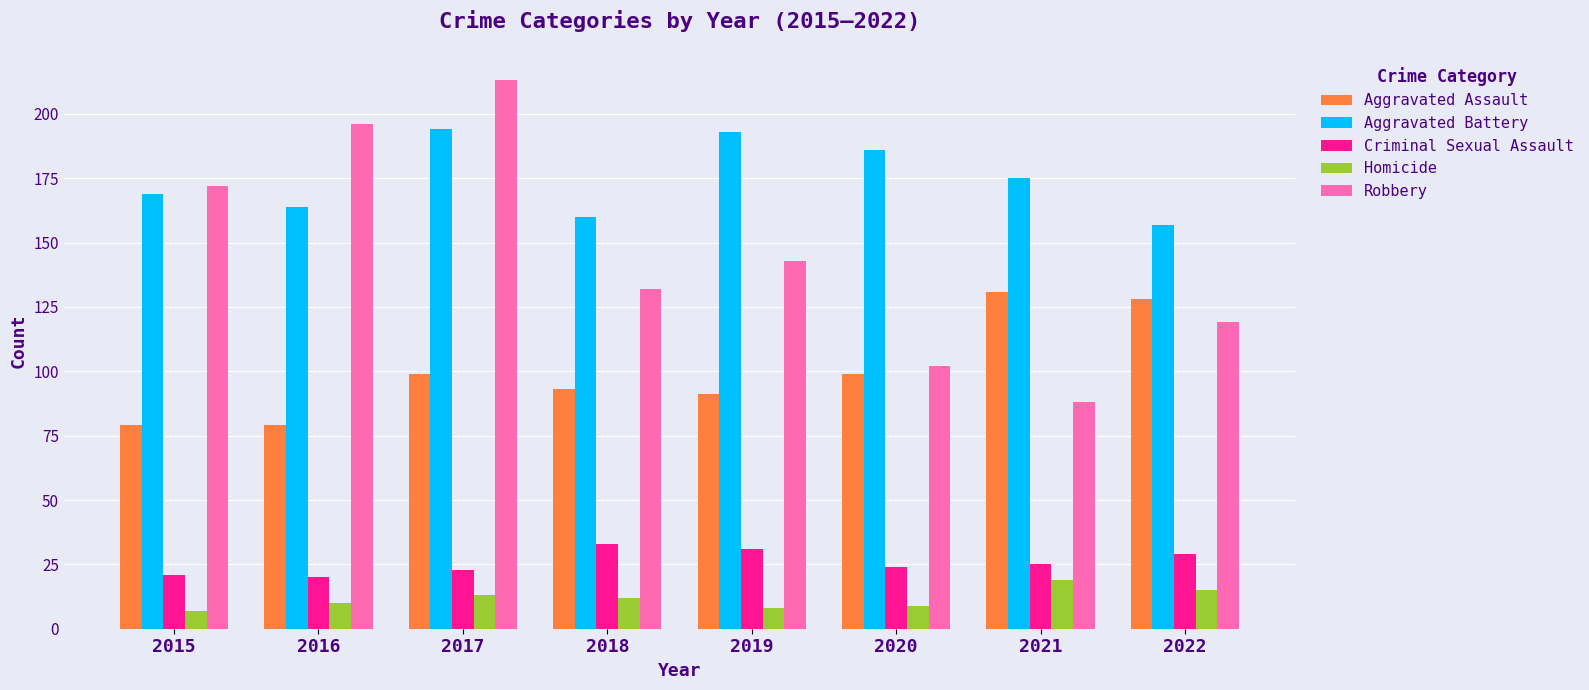

Reading left to right, extract all data points from this chart.

Aggravated Assault: 2015=79	2016=79	2017=99	2018=93	2019=91	2020=99	2021=131	2022=128
Aggravated Battery: 2015=169	2016=164	2017=194	2018=160	2019=193	2020=186	2021=175	2022=157
Criminal Sexual Assault: 2015=21	2016=20	2017=23	2018=33	2019=31	2020=24	2021=25	2022=29
Homicide: 2015=7	2016=10	2017=13	2018=12	2019=8	2020=9	2021=19	2022=15
Robbery: 2015=172	2016=196	2017=213	2018=132	2019=143	2020=102	2021=88	2022=119